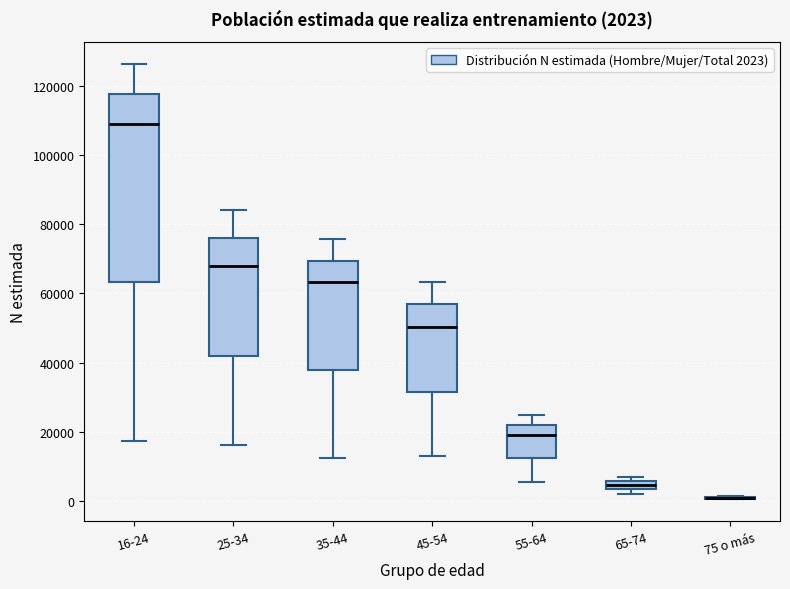

Which box is the tallest, from its lower edge to its upper edge?

16-24